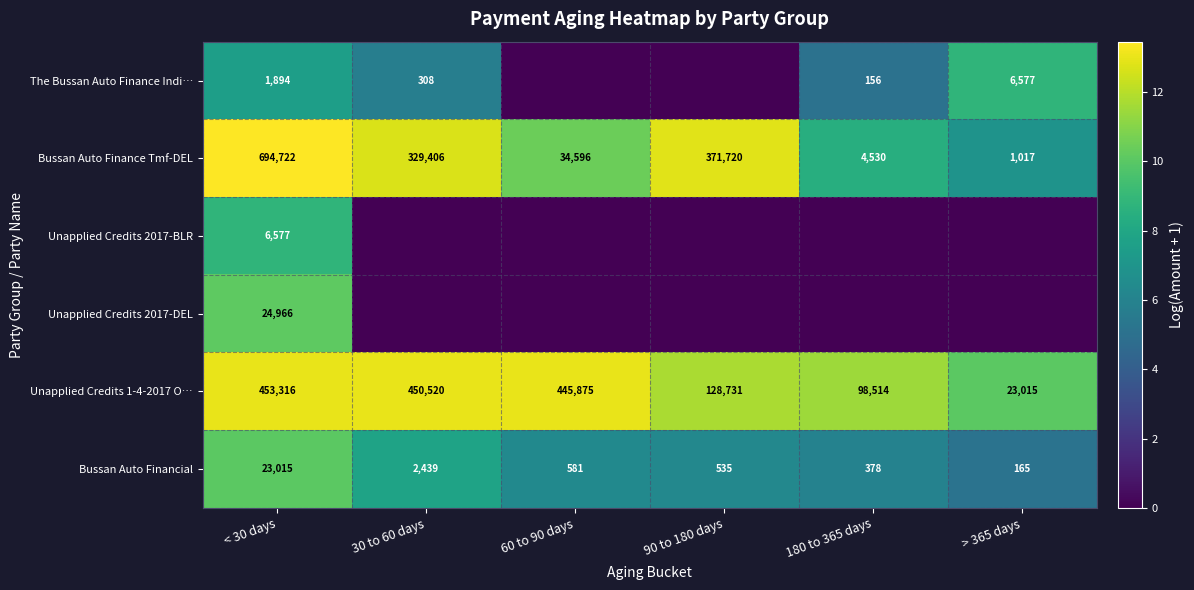

Is the value of Bussan Auto Finance Tmf-DEL at > 365 days greater than the value of The Bussan Auto Finance Indi… at 180 to 365 days?

Yes